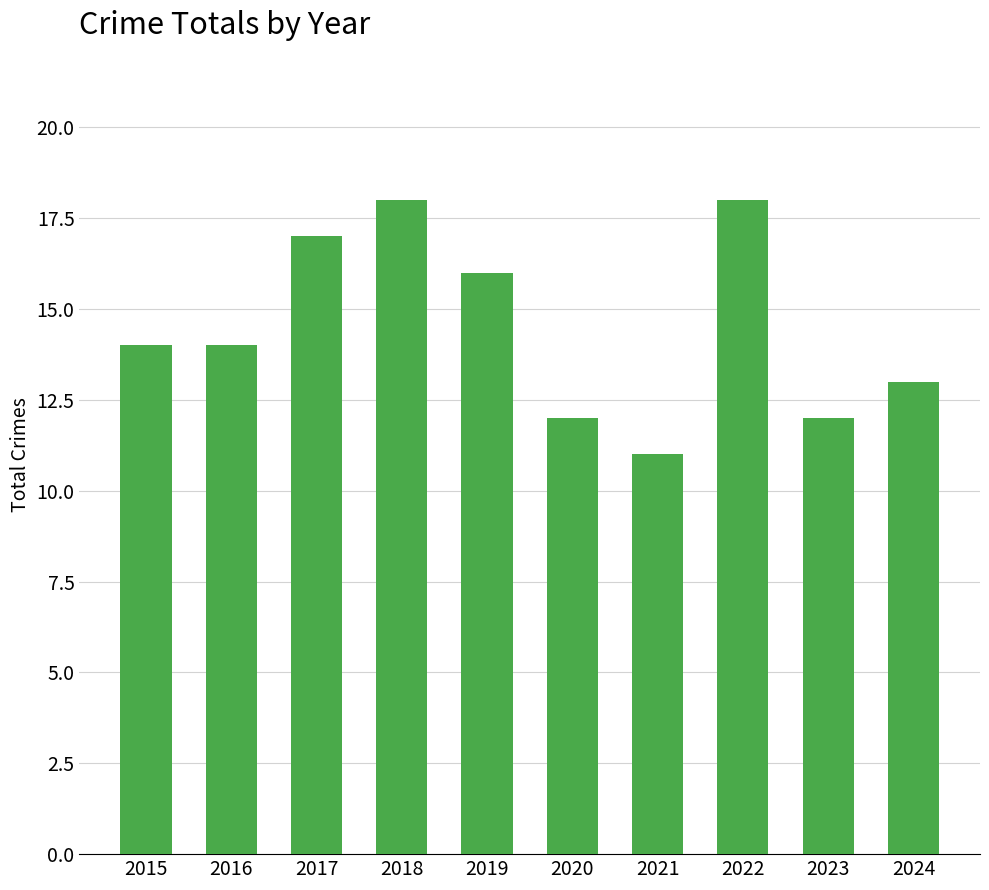

Is it true that the value at 2015 is 7?

False